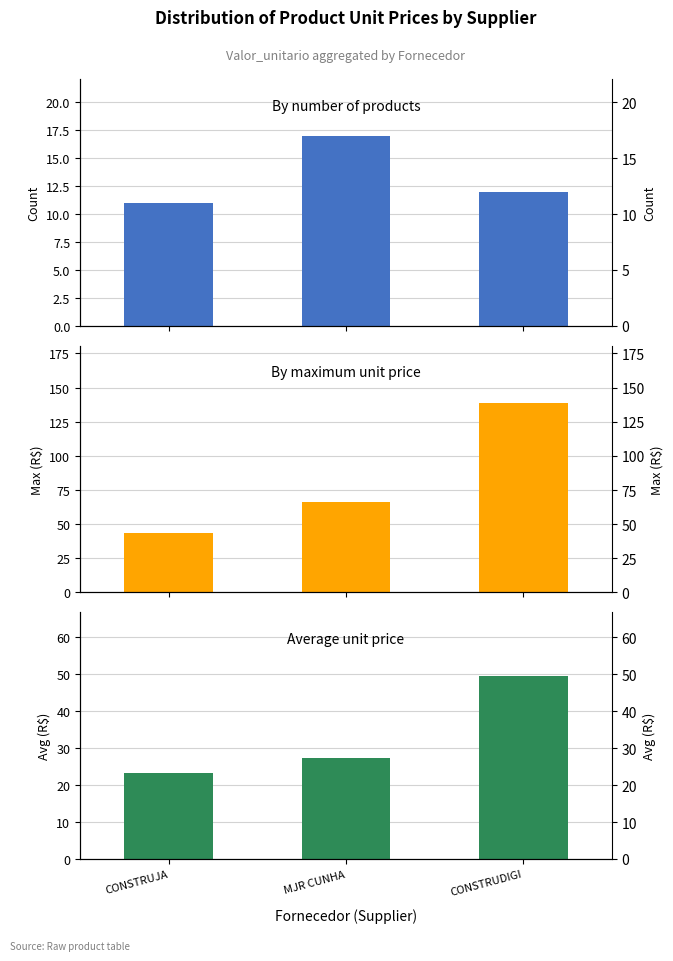

Reading right to left, extract all data points from this chart.

By count: CONSTRUDIGI=12.0	MJR CUNHA=17.0	CONSTRUJA=11.0
Max price: CONSTRUDIGI=139.1	MJR CUNHA=66.0	CONSTRUJA=43.7
Avg price: CONSTRUDIGI=49.5	MJR CUNHA=27.5	CONSTRUJA=23.3